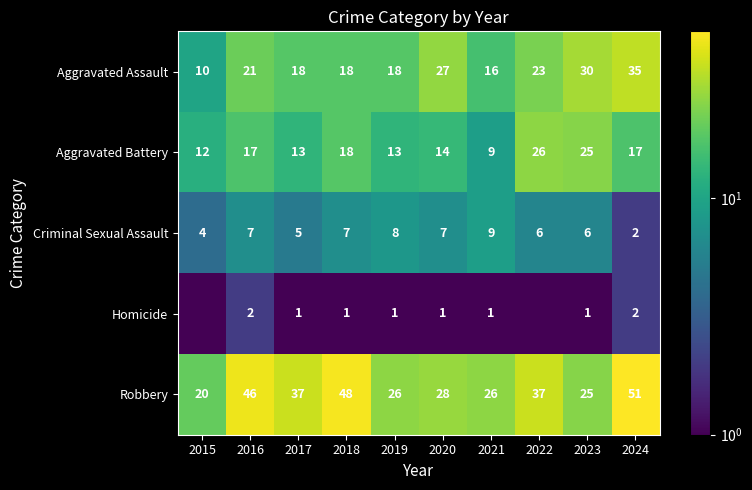

At which label does Homicide reach its peak?

2016